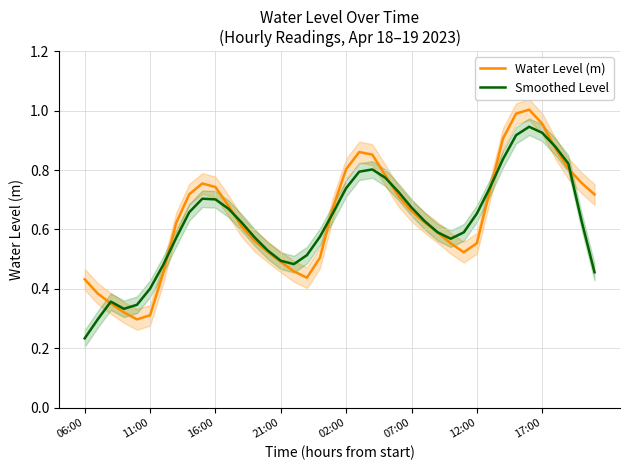

At how many categories does at least one series exceed 0?

40